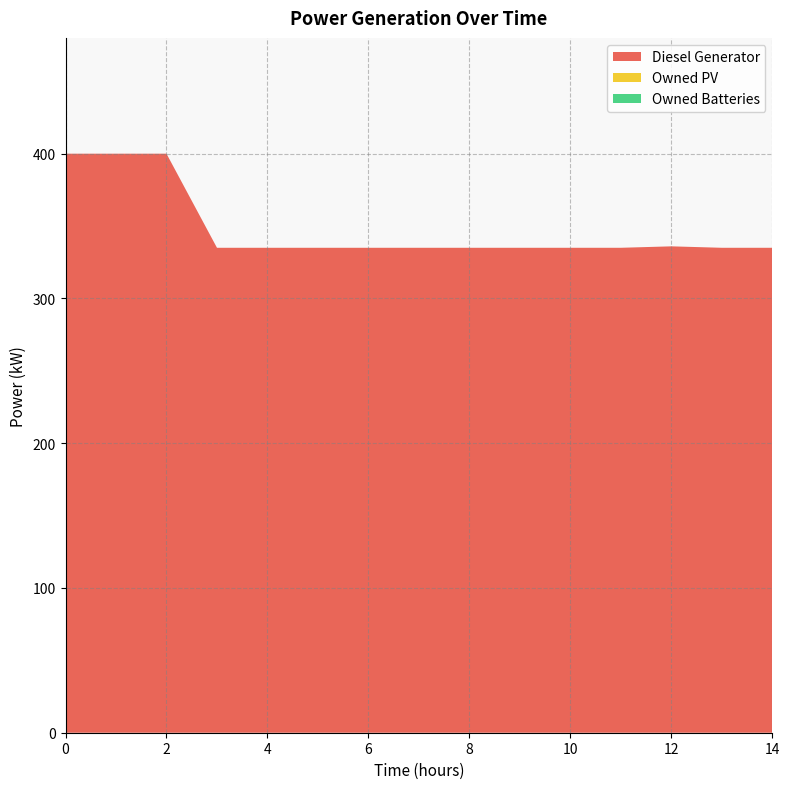

Reading right to left, transcribe all the data shown in this chart.

Diesel Generator: 14=335	13=335	12=336	11=335	10=335	9=335	8=335	7=335	6=335	5=335	4=335	3=335	2=400	1=400	0=400
Owned PV: 14=0	13=0	12=0	11=0	10=0	9=0	8=0	7=0	6=0	5=0	4=0	3=0	2=0	1=0	0=0
Owned Batteries: 14=0	13=0	12=0	11=0	10=0	9=0	8=0	7=0	6=0	5=0	4=0	3=0	2=0	1=0	0=0